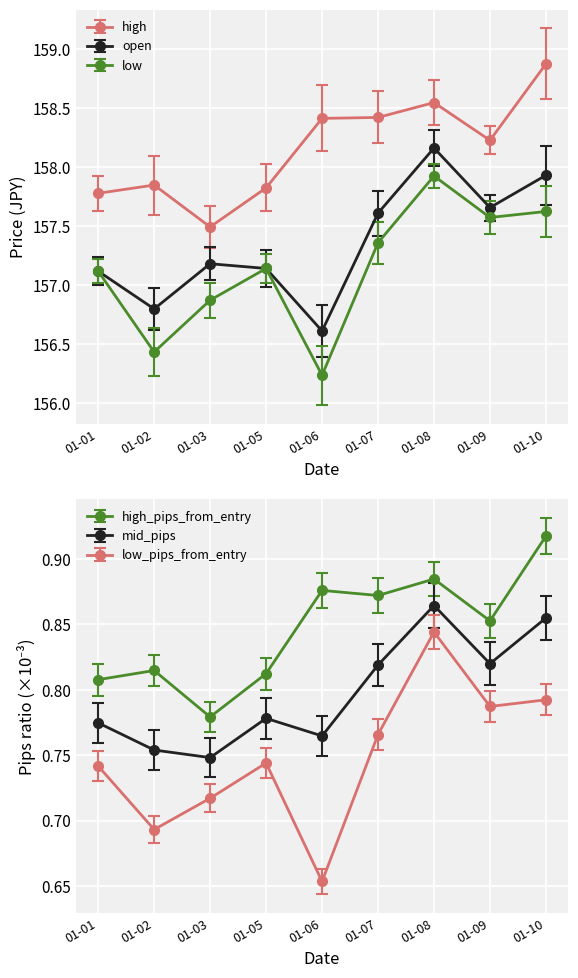

How many interior local valleys does the low series have?

3